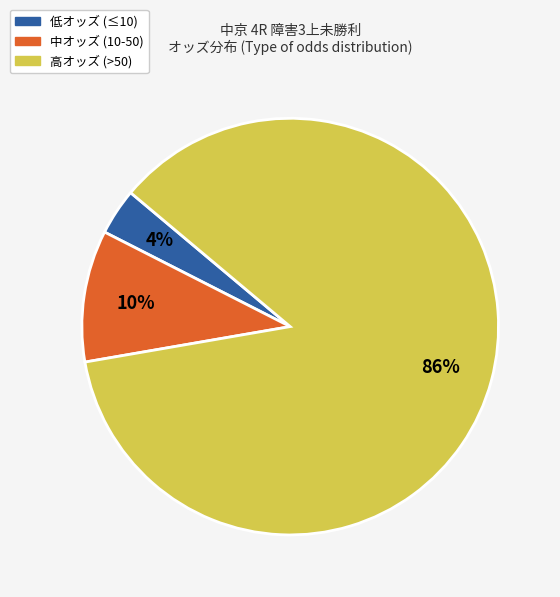

To the nearest percent, what is the average slice percentage?

33%